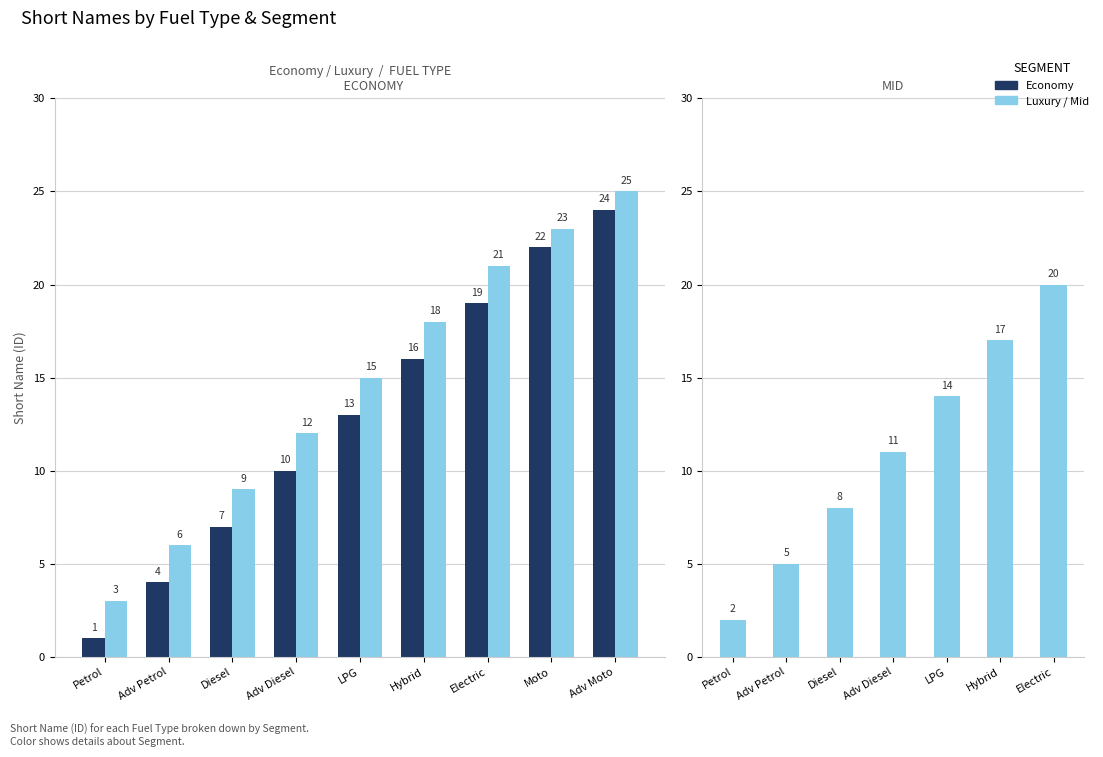

True or false: Luxury has a value of 9 at Petrol Lux.

False